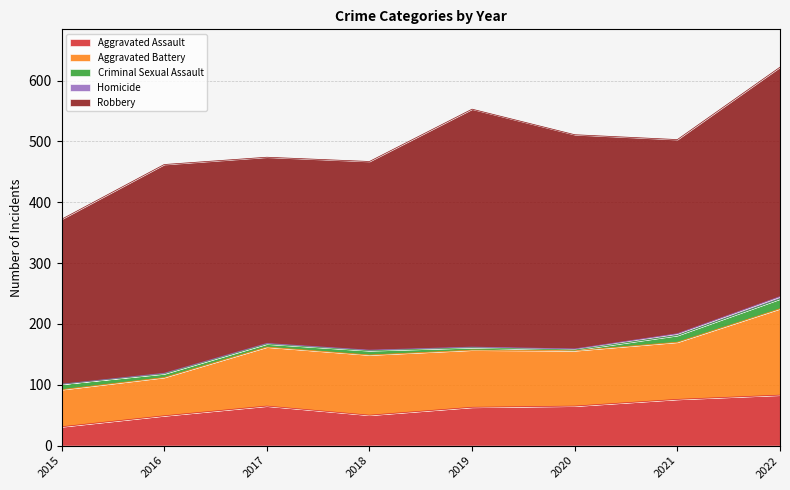

How many distinct data groups are displayed?

5